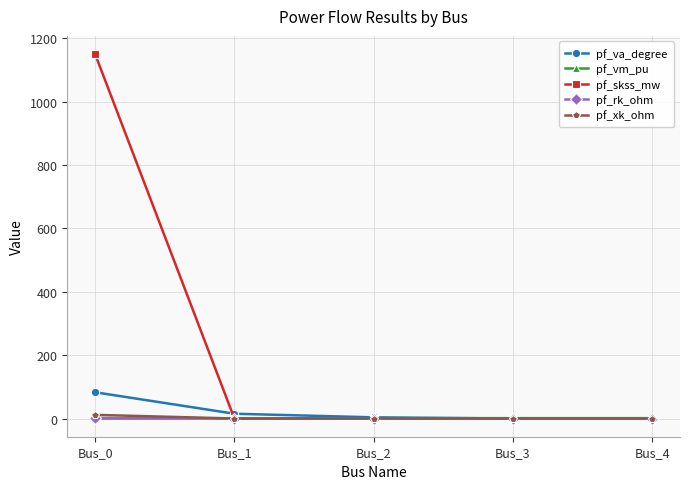

What is the spread (max minus min) of values at Bus_2?

3.7